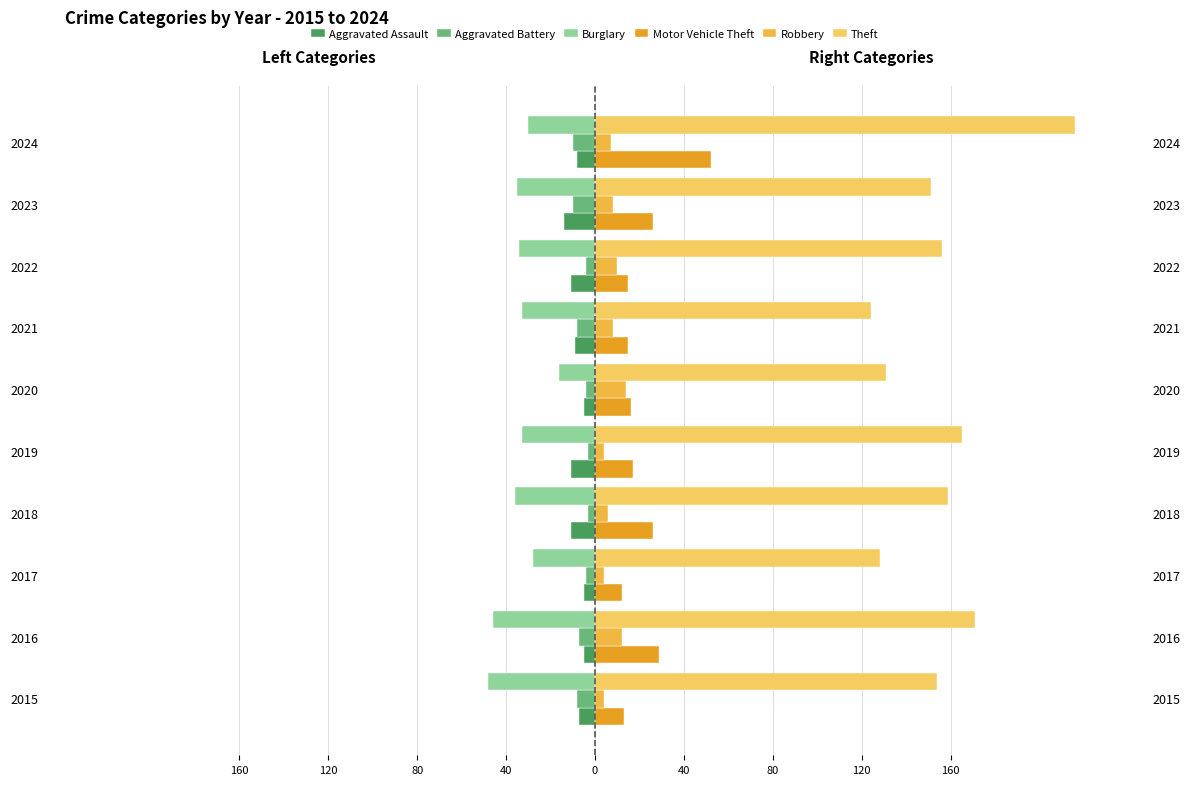

How many distinct data groups are displayed?

6